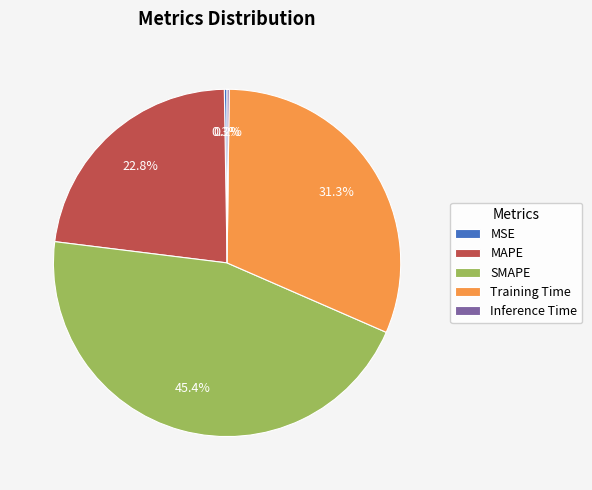

True or false: SMAPE accounts for 45% of the total.

True